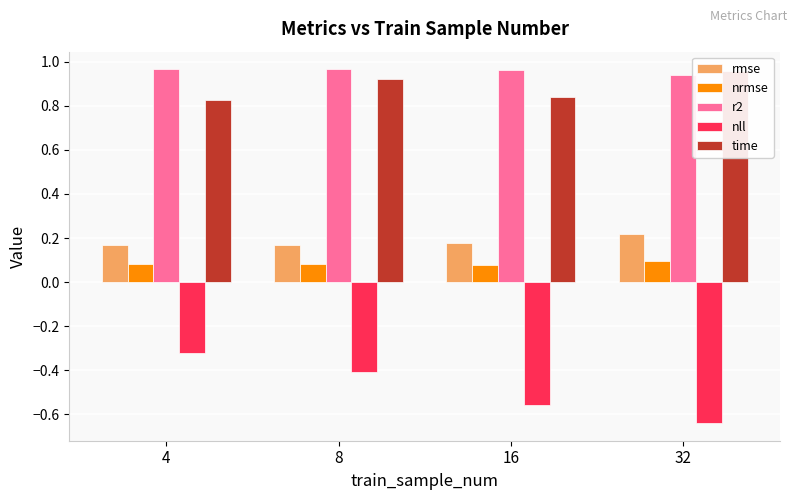

Is it true that nrmse equals 0.1 at 32?

True